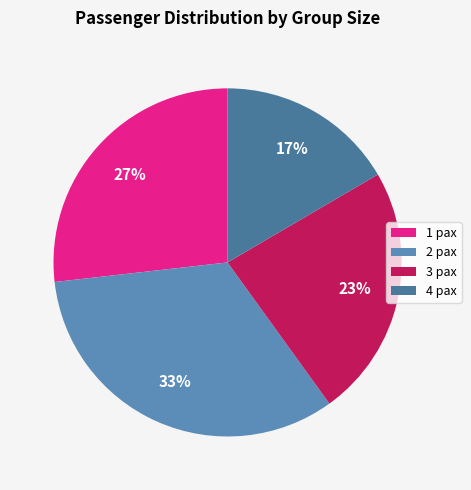

Does 4 pax account for over 50% of the chart?

No